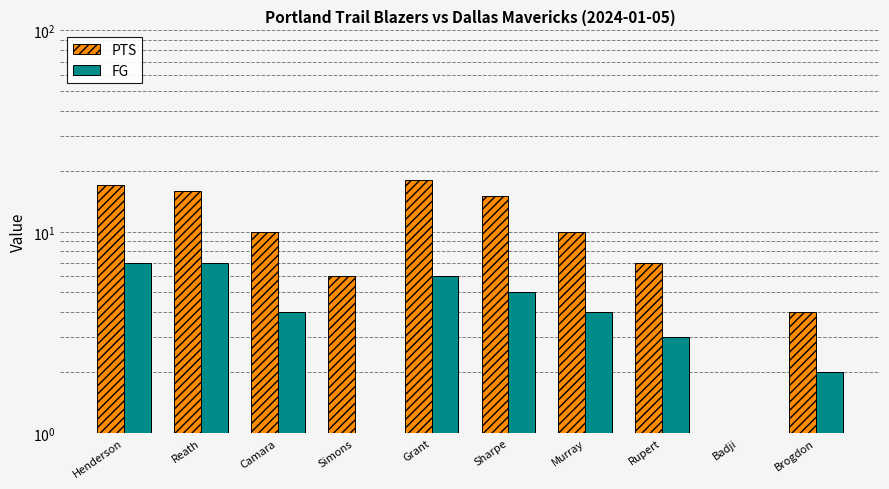

What position from the right is Murray?

4